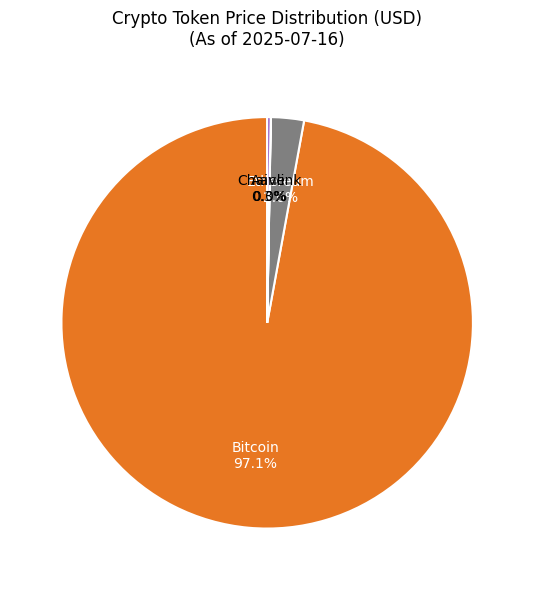

What portion of the pie excludes Bitcoin?

2.9%